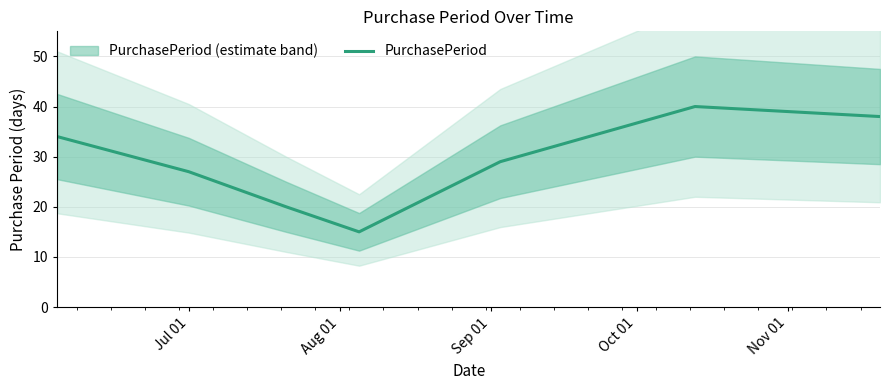

What is the minimum value shown in the chart?

15